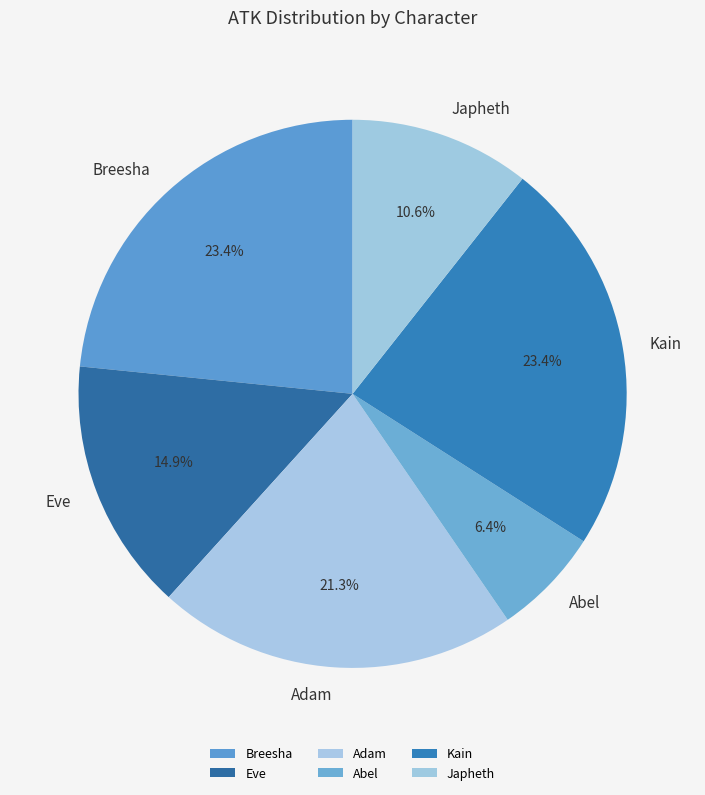

The Abel slice represents 6% of the pie. True or false?

True